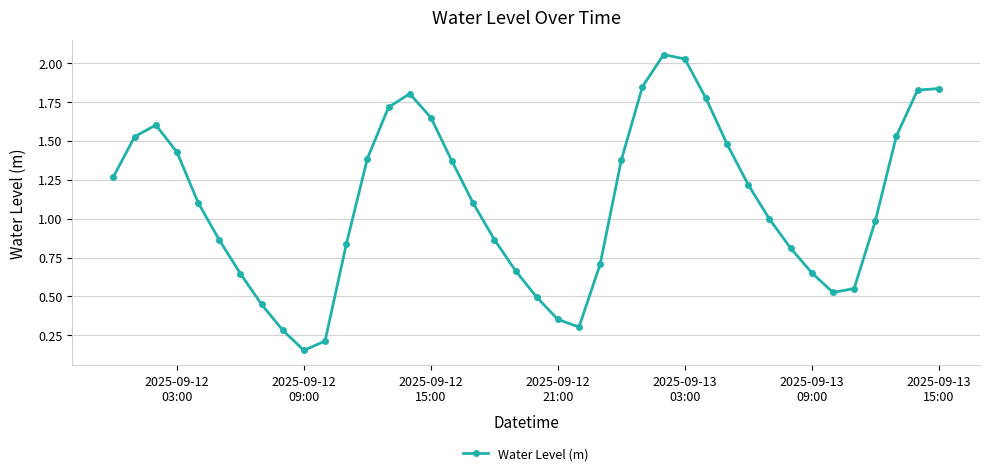

What is the sum of all values?

44.2